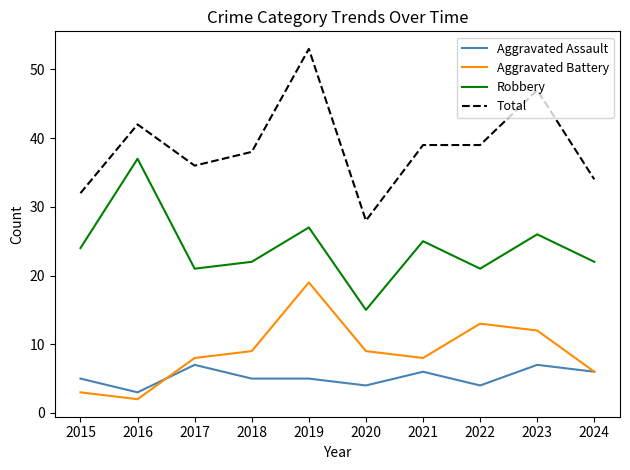

What is the sum of the Robbery values at 2021 and 2018?

47